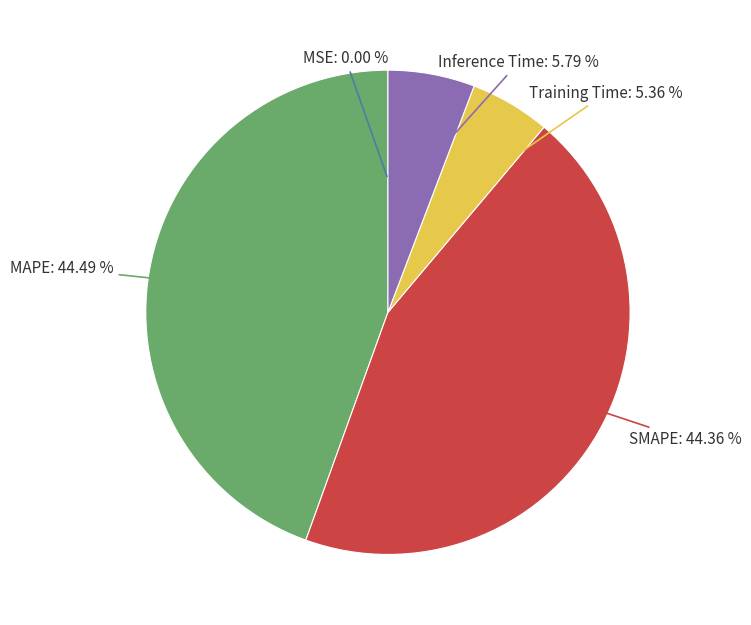

Which has a higher value, Training Time or SMAPE?

SMAPE